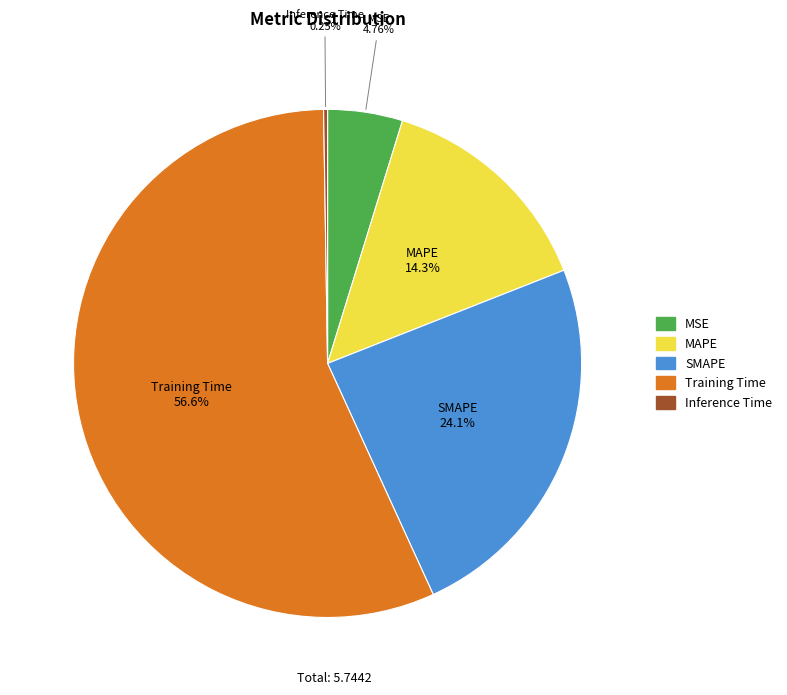

Which slice is the largest?

Training Time